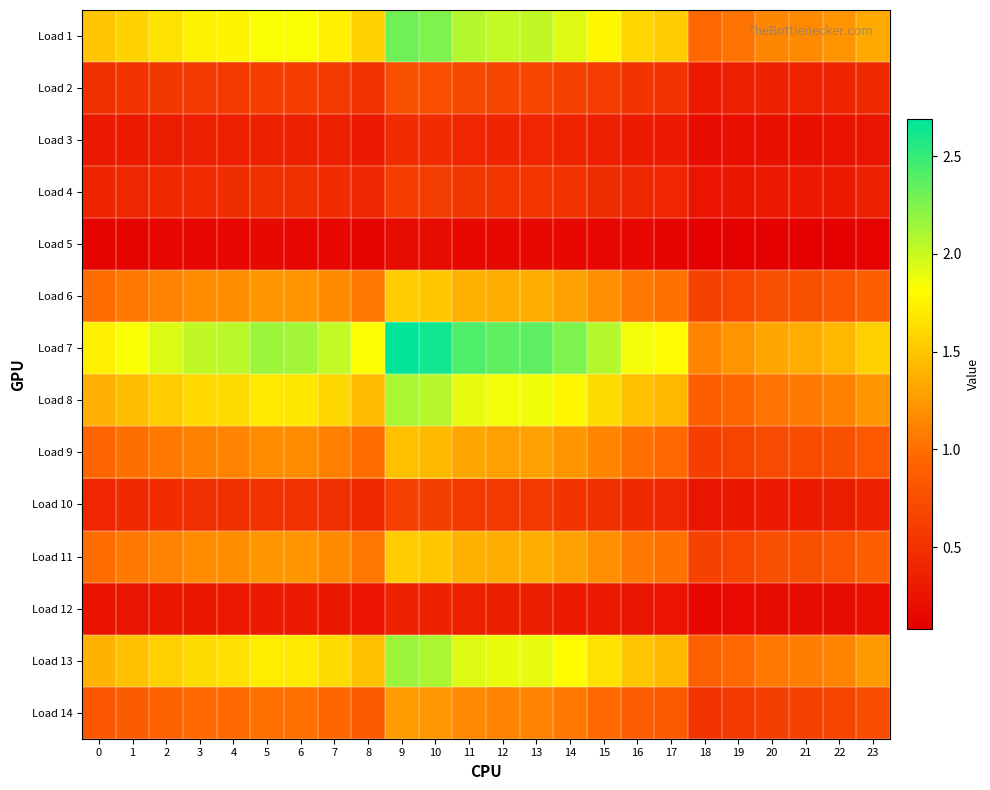

Which series has the largest range (max minus min)?

Load 7